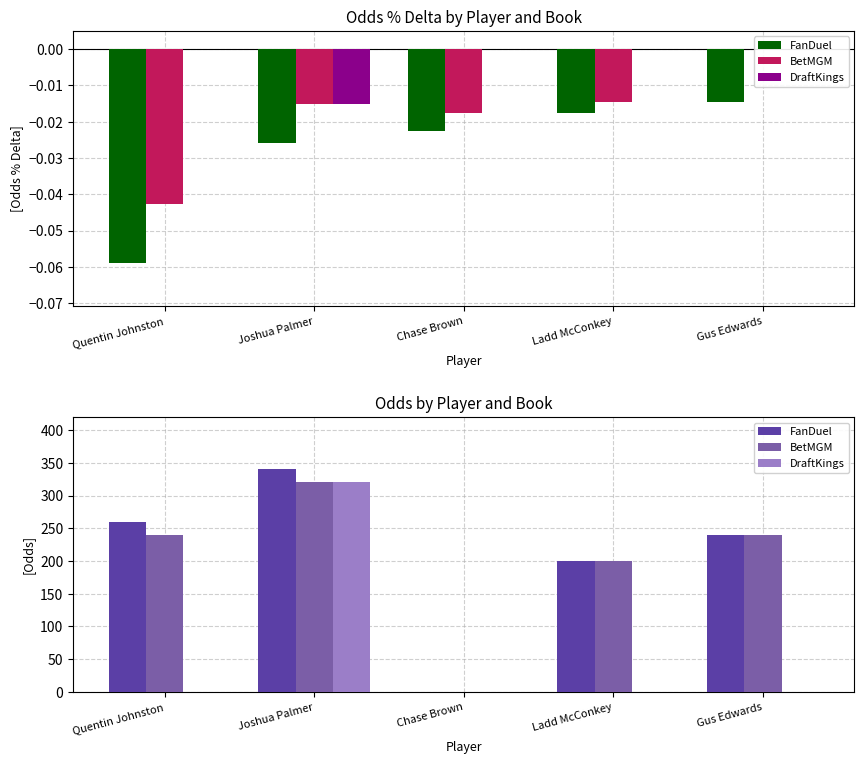

Rank the series by their maximum value, from highest to lowest.

FanDuel, BetMGM, DraftKings